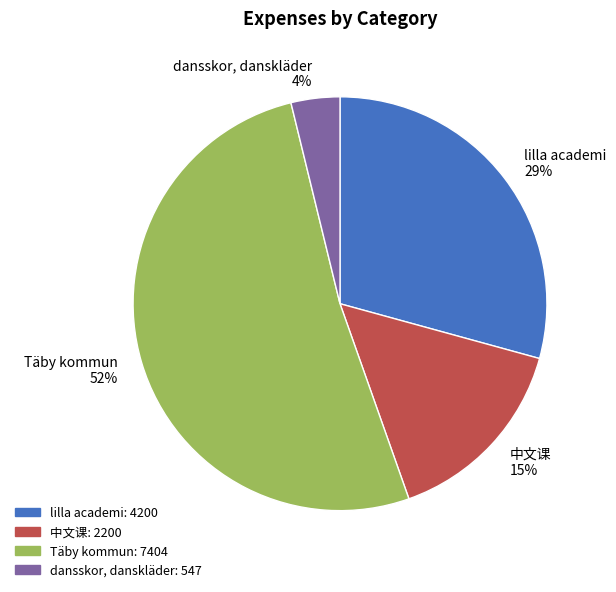

Does Täby kommun account for over 50% of the chart?

Yes